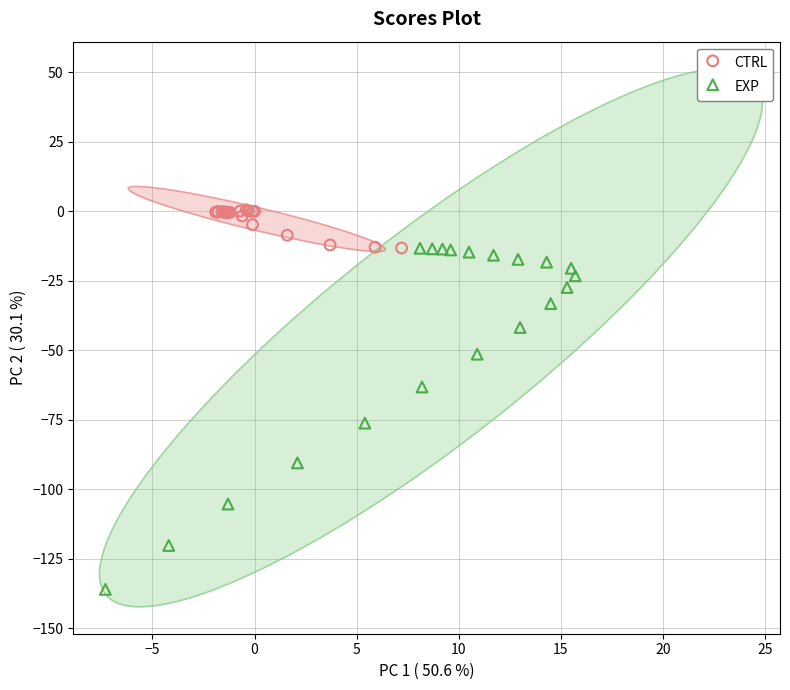

Which series has the widest spread of Y values?

EXP